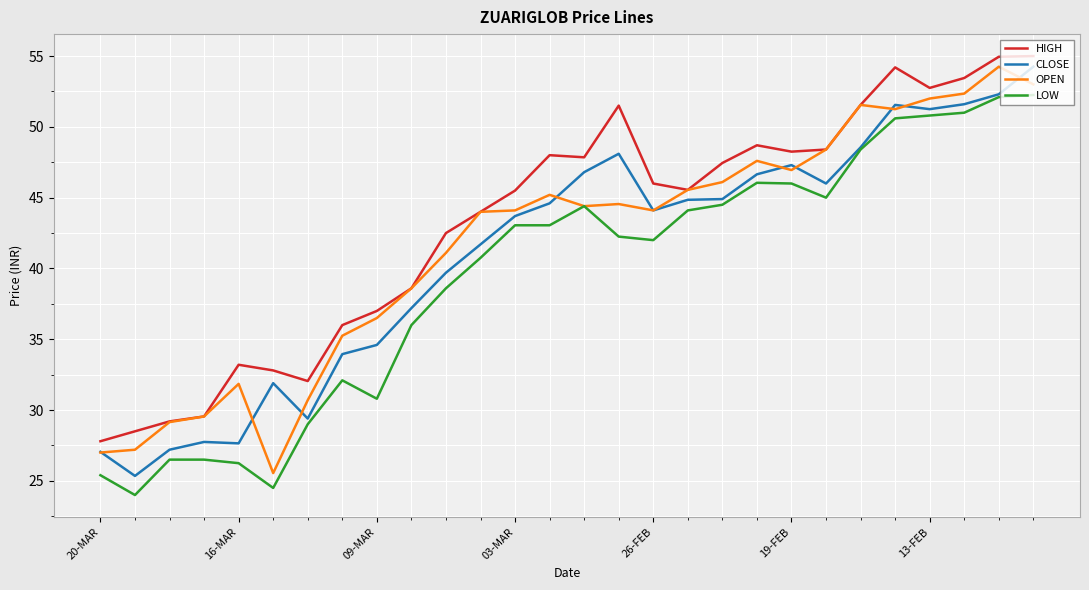

What is the smallest value displayed?

24.0